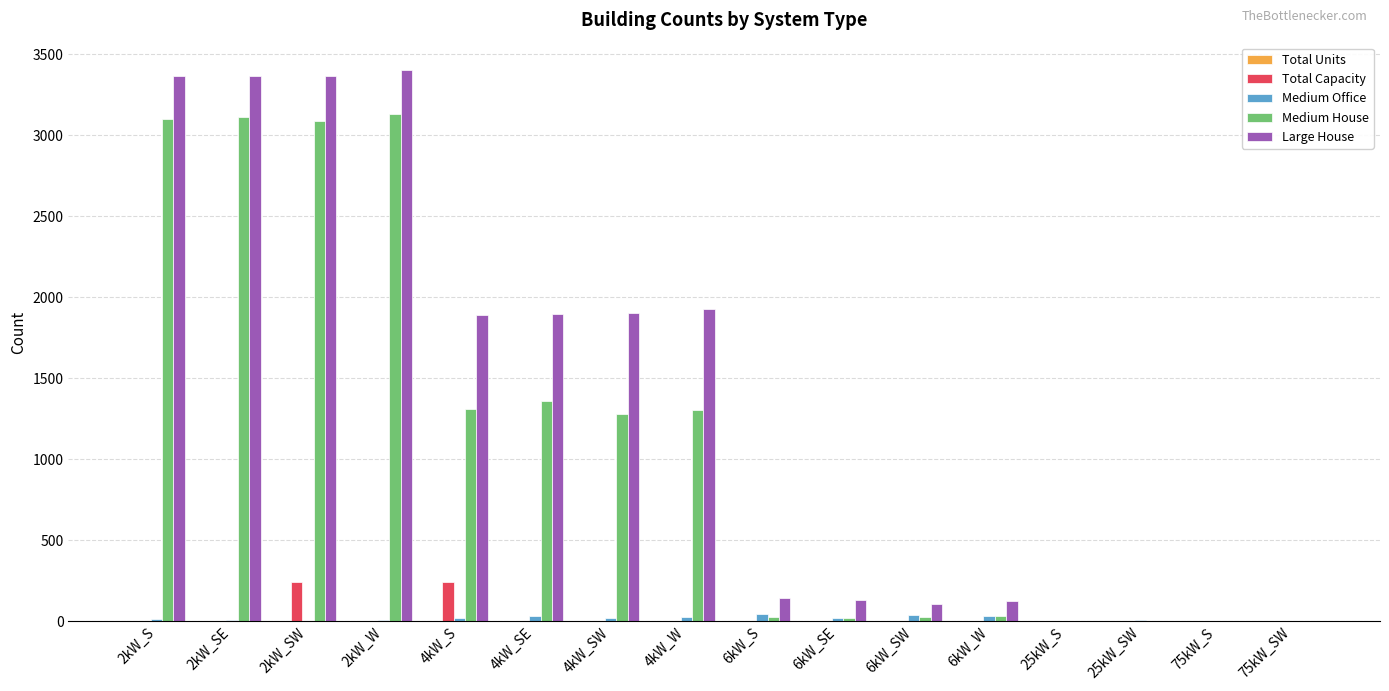

Between 2kW_SW and 6kW_S, which series saw the biggest shift?

Large House